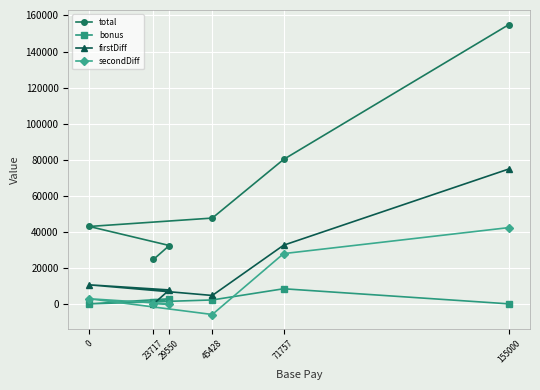

Where is total nearest to the value 89826?

71757